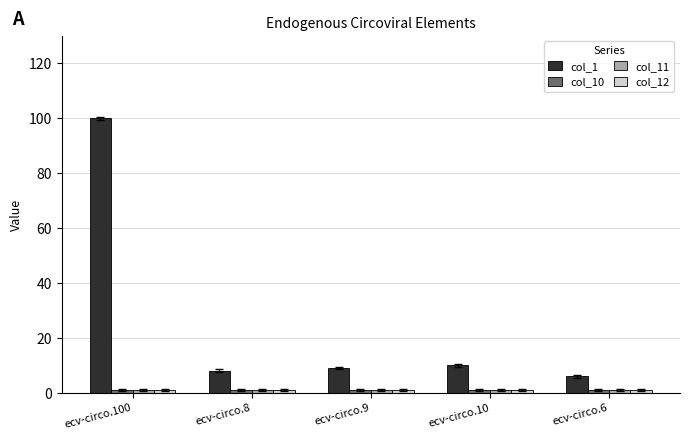

Which series has the widest spread of values?

col_1